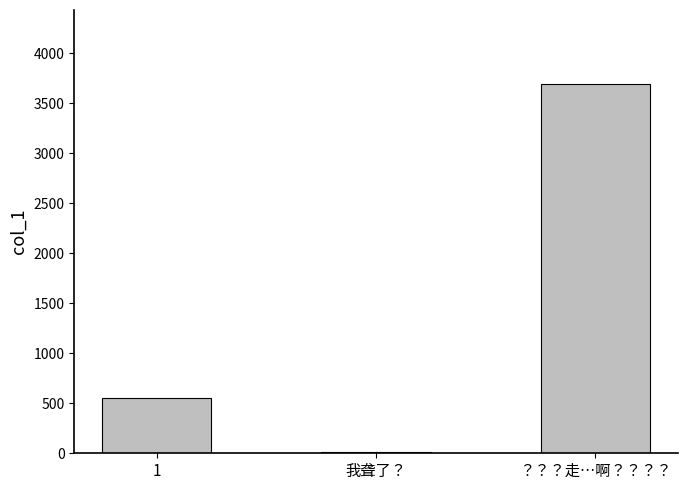

Which label corresponds to the largest value in the chart?

？？？走…啊？？？？